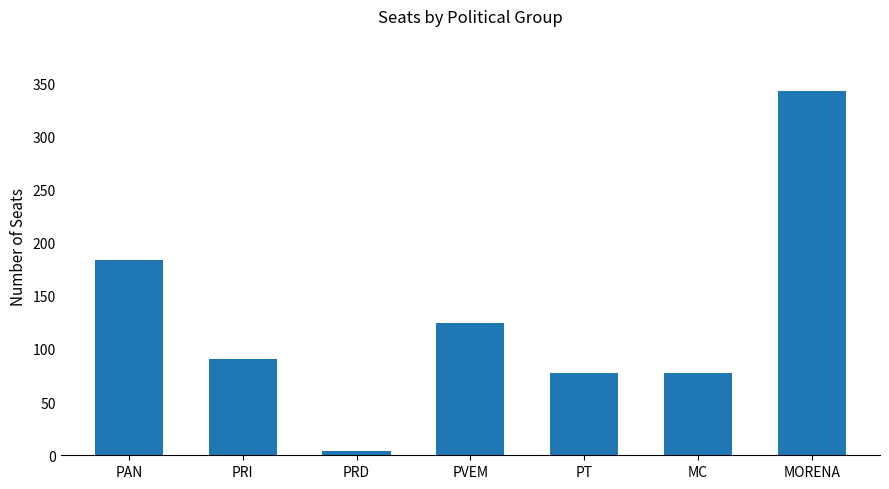

Count the number of data series in this chart.

1